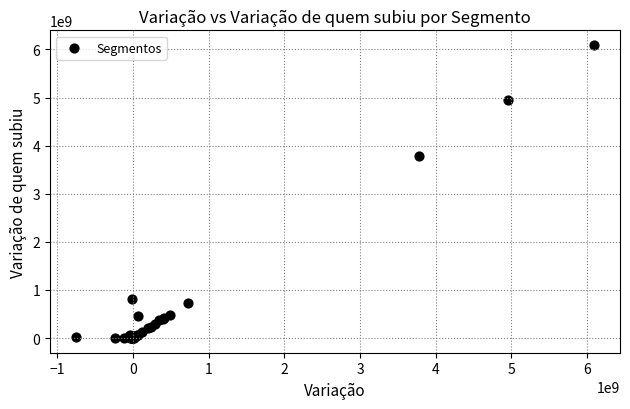

What Y value in the scatter plot is closest to 3046644416?

3784169702.0